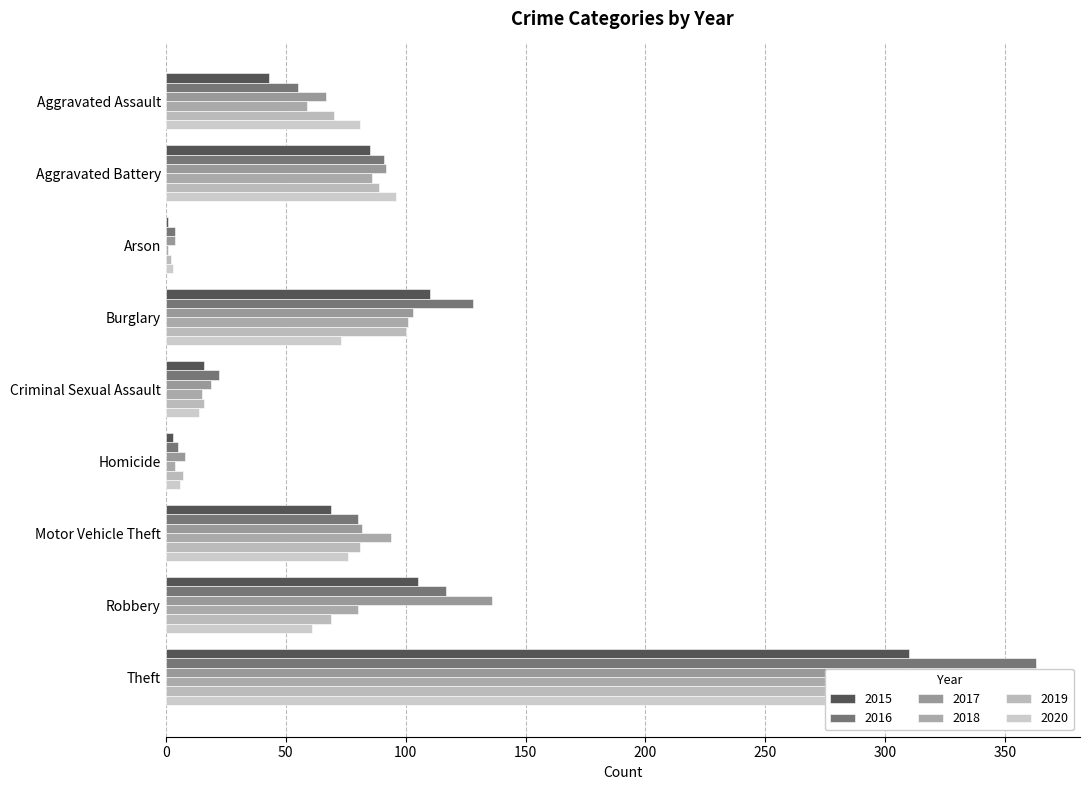

How many data points in 2016 are above 80?

4